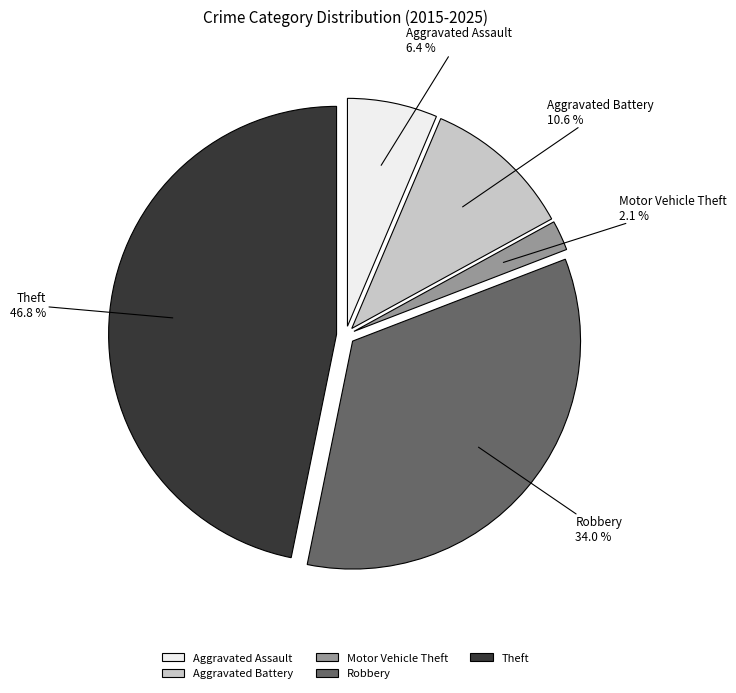

To the nearest percent, what is the difference between the largest and smallest slice percentages?

45%